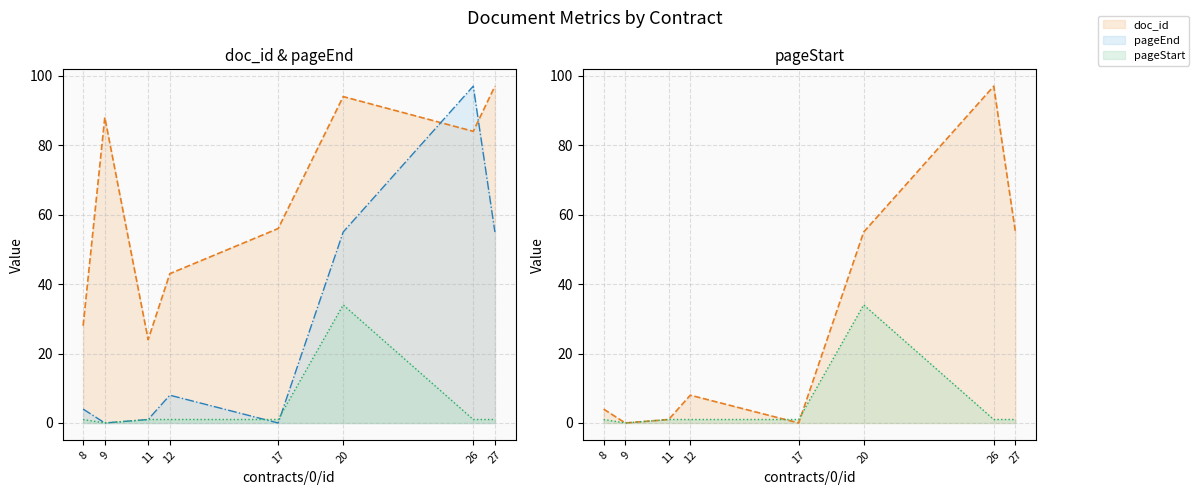

Which category has the highest value across all series?

27